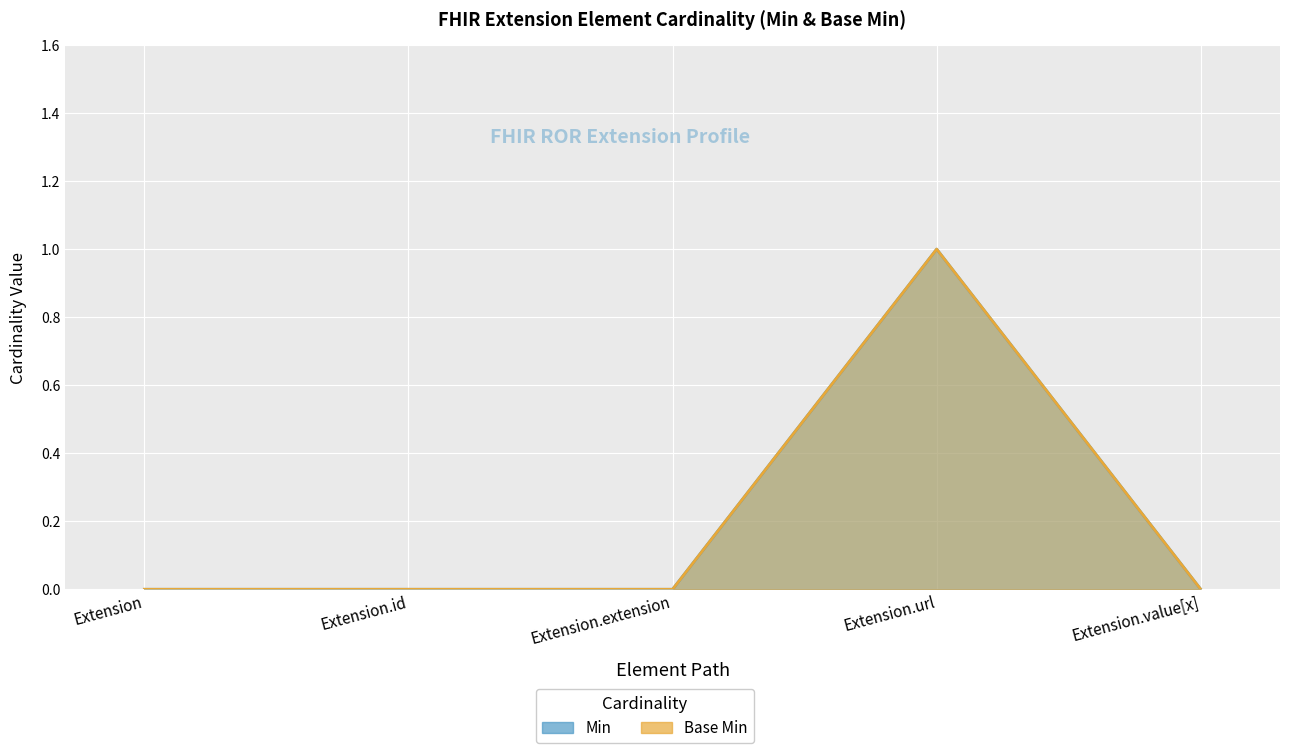

How many values in the Min series exceed 0?

1